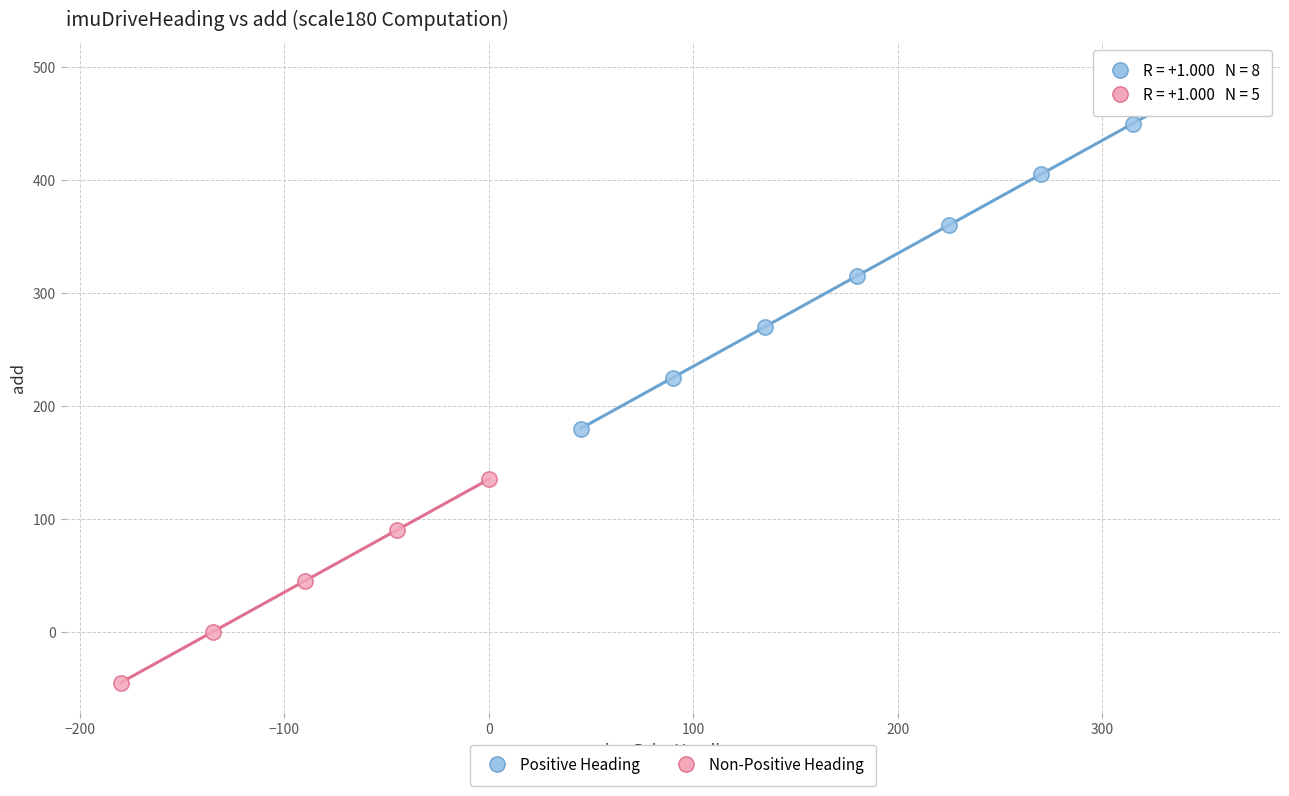

Which series reaches the minimum Y coordinate?

Non-Positive Heading